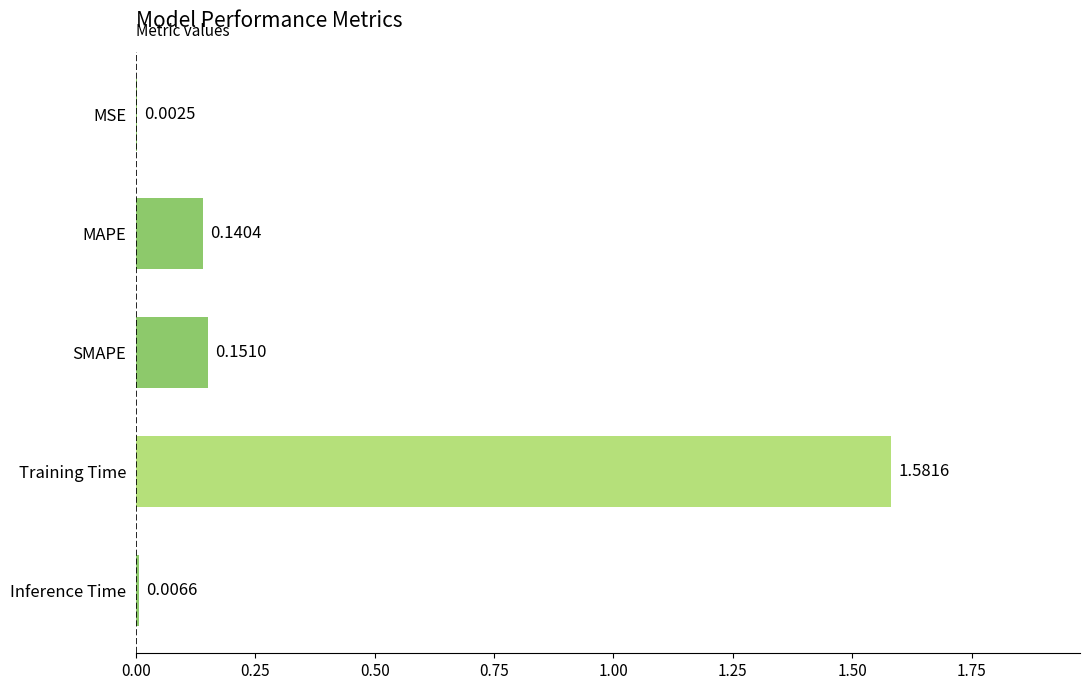

What is the change in value from Training Time to Inference Time?

-1.6